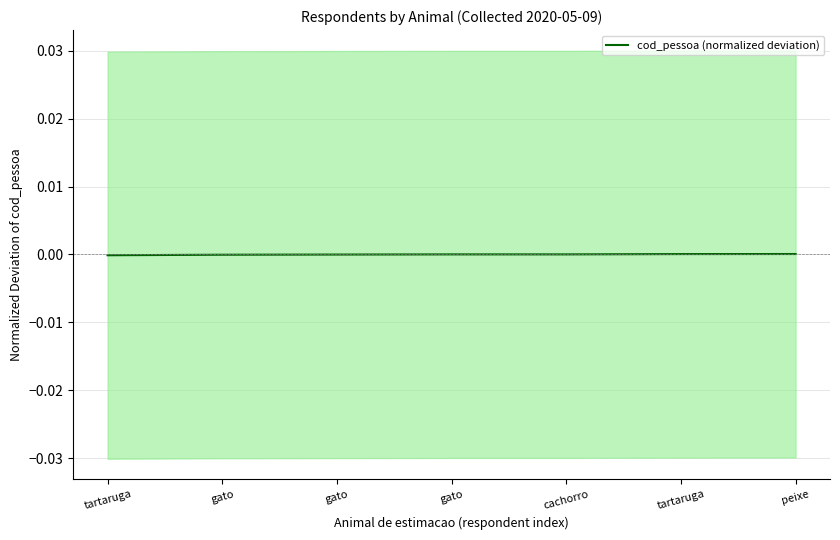

At which category does the chart reach its peak across all series?

peixe